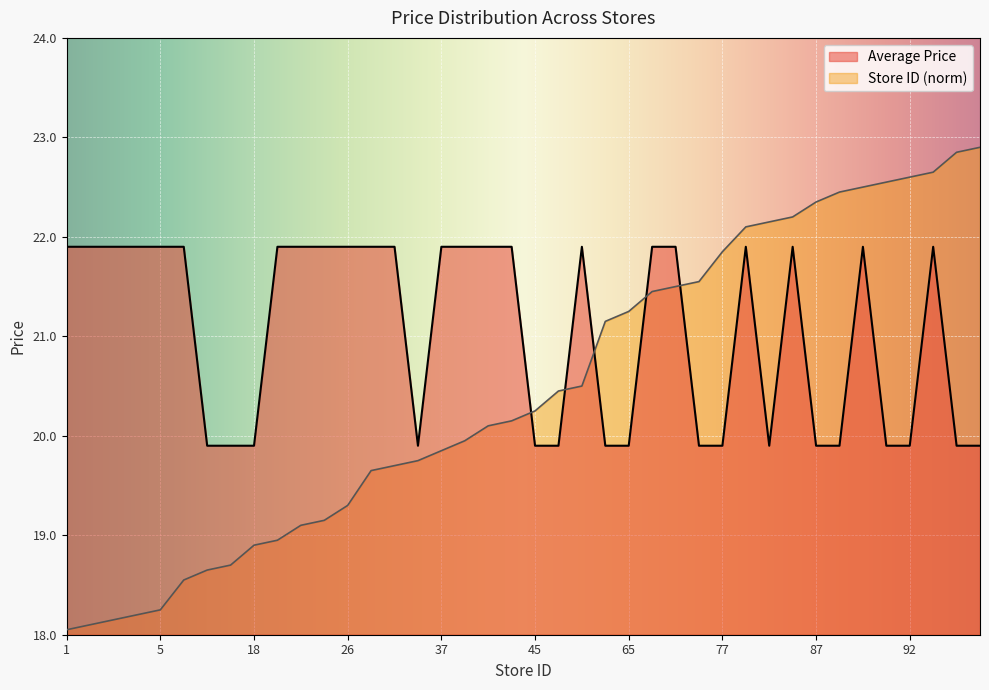

What is the value of the Average Price point at the 26th from the left?

21.9